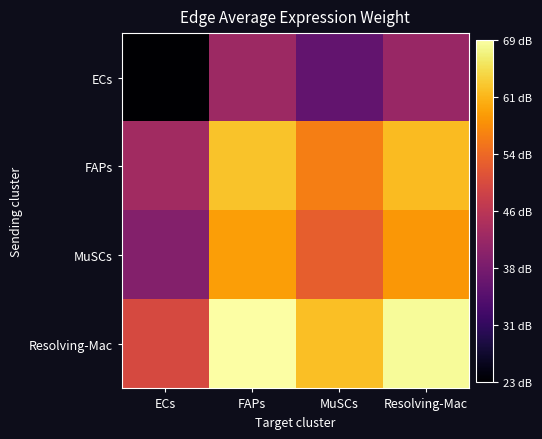

Reading left to right, list all the values displayed in this chart.

ECs: ECs=23.3	FAPs=42.6	MuSCs=36.0	Resolving-Mac=41.9
FAPs: ECs=43.1	FAPs=62.4	MuSCs=55.8	Resolving-Mac=61.7
MuSCs: ECs=39.7	FAPs=59.0	MuSCs=52.4	Resolving-Mac=58.3
Resolving-Mac: ECs=49.4	FAPs=68.7	MuSCs=62.1	Resolving-Mac=68.0